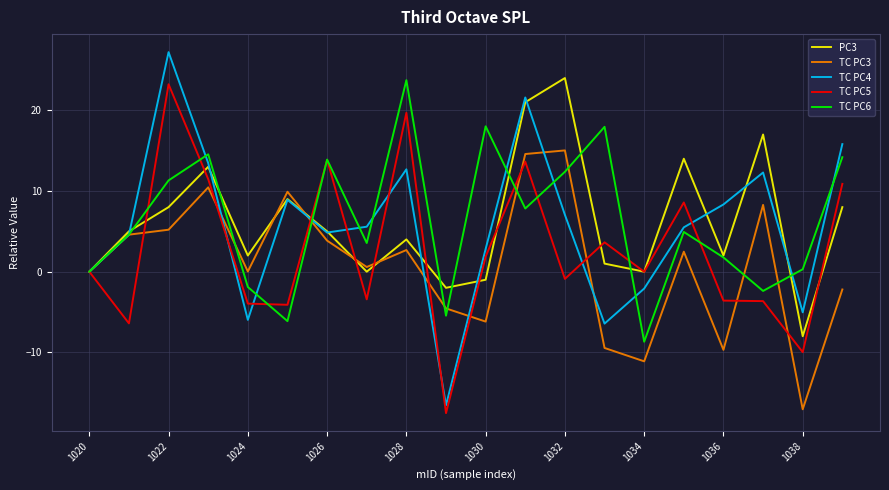

What is the minimum value for PC3?

-8.0